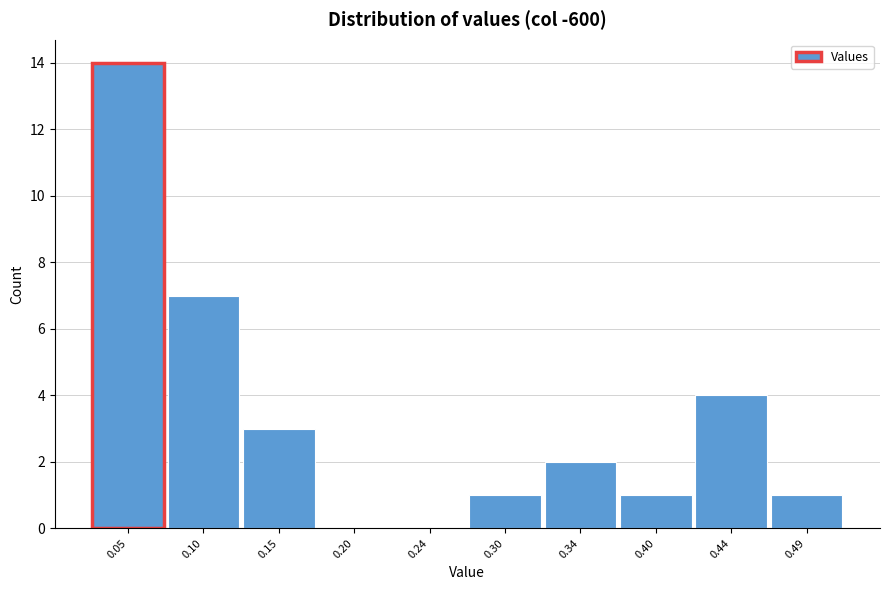

Reading left to right, list every bar in this chart as the range it spans on the x-axis followed by its height. The values are not printed on the chart, so give them approximately, as read against the axis.

0.02 to 0.07: 14
0.07 to 0.12: 7
0.12 to 0.17: 3
0.17 to 0.22: 0
0.22 to 0.27: 0
0.27 to 0.32: 1
0.32 to 0.37: 2
0.37 to 0.42: 1
0.42 to 0.47: 4
0.47 to 0.52: 1